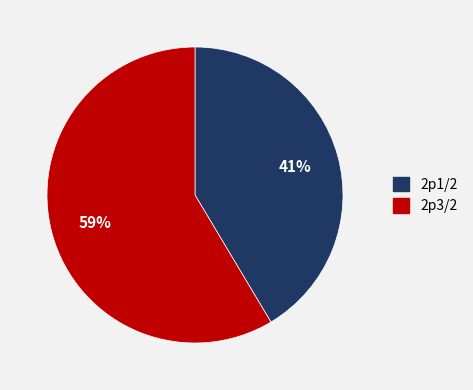

Which has a higher value, 2p3/2 or 2p1/2?

2p3/2